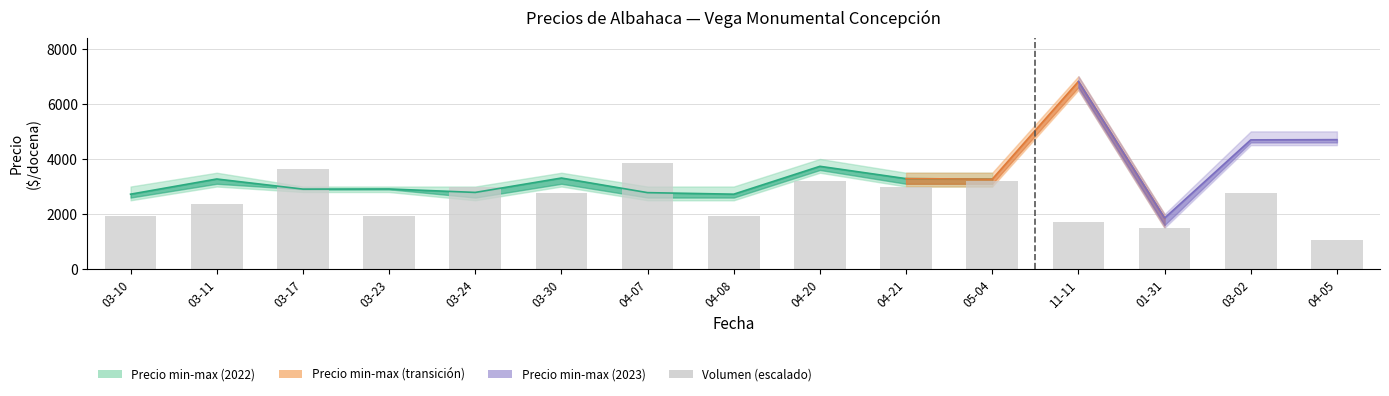

What is the minimum value for Precio maximo?

2000